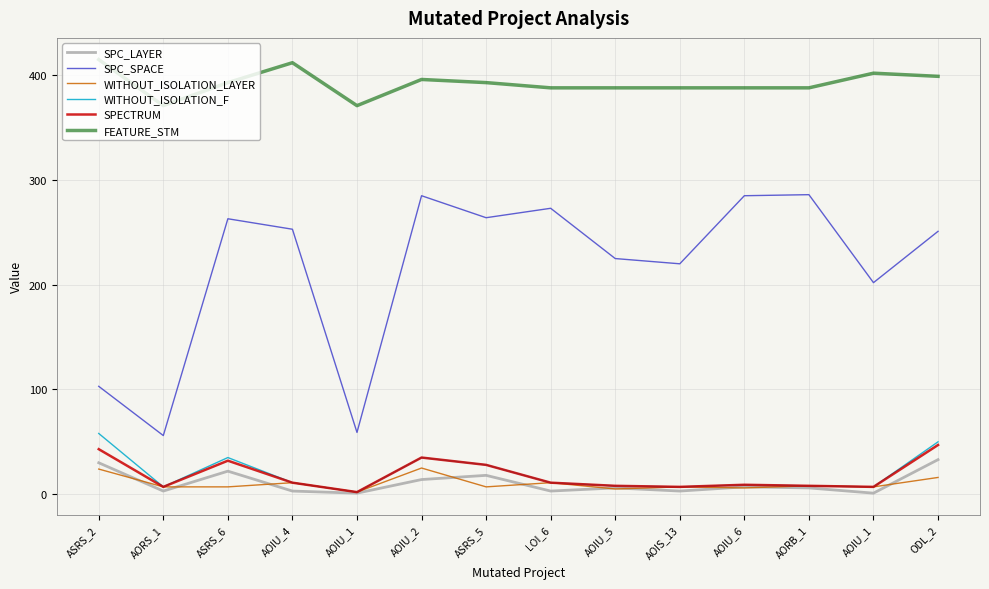

At how many categories does at least one series exceed 129?

14